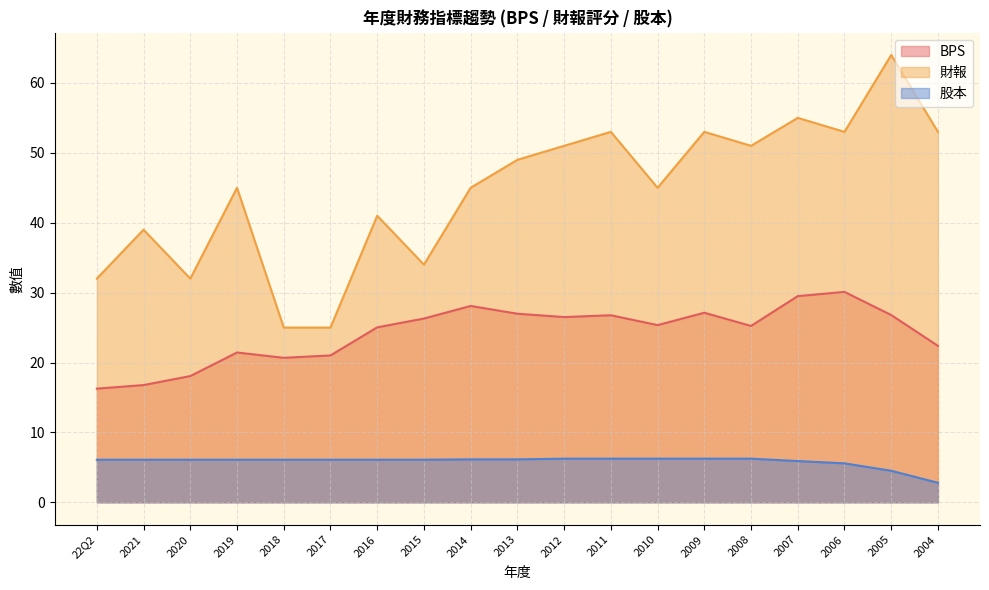

The 股本 series shows 5.9 at 2007. True or false?

True